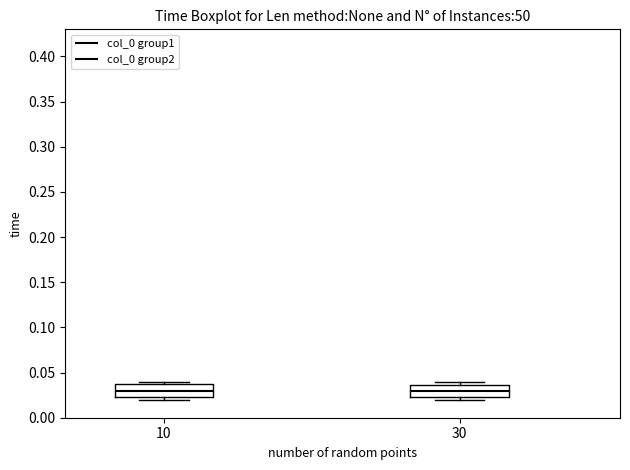

Where is the upper edge of the box at x = 30 on the y-axis? The values are not printed on the chart, so give them approximately, as read against the axis.

0.035